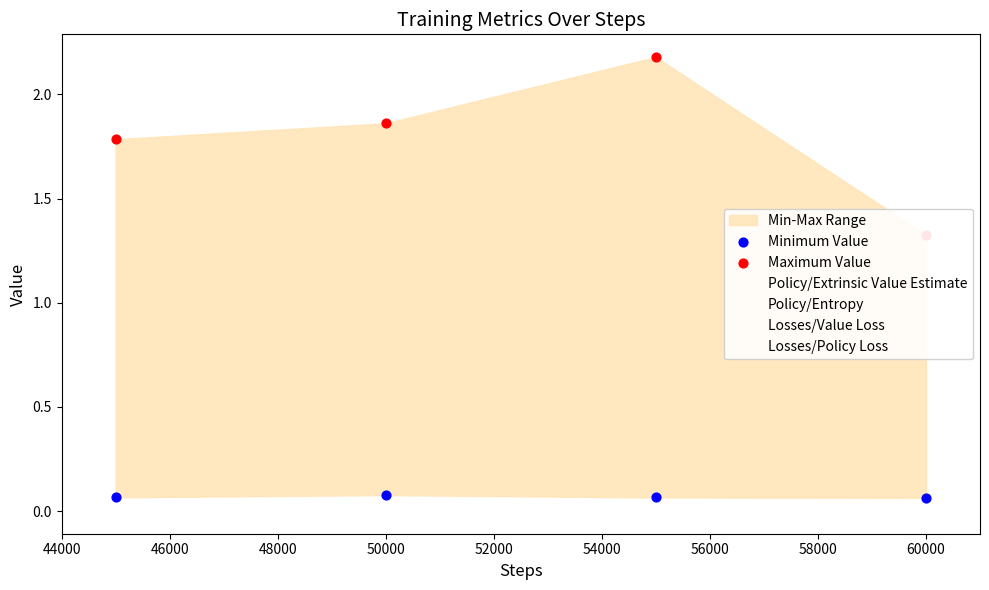

Which series contains the lowest Y value?

Minimum Value